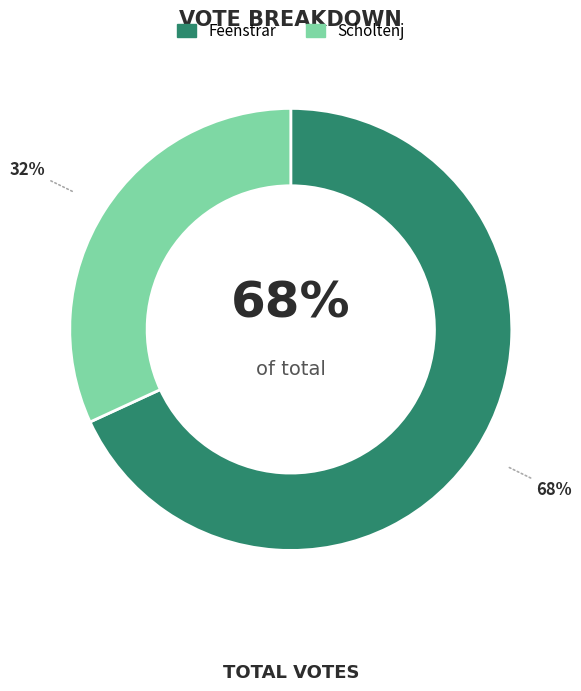

Between scholtenj and feenstrar, which is larger?

feenstrar